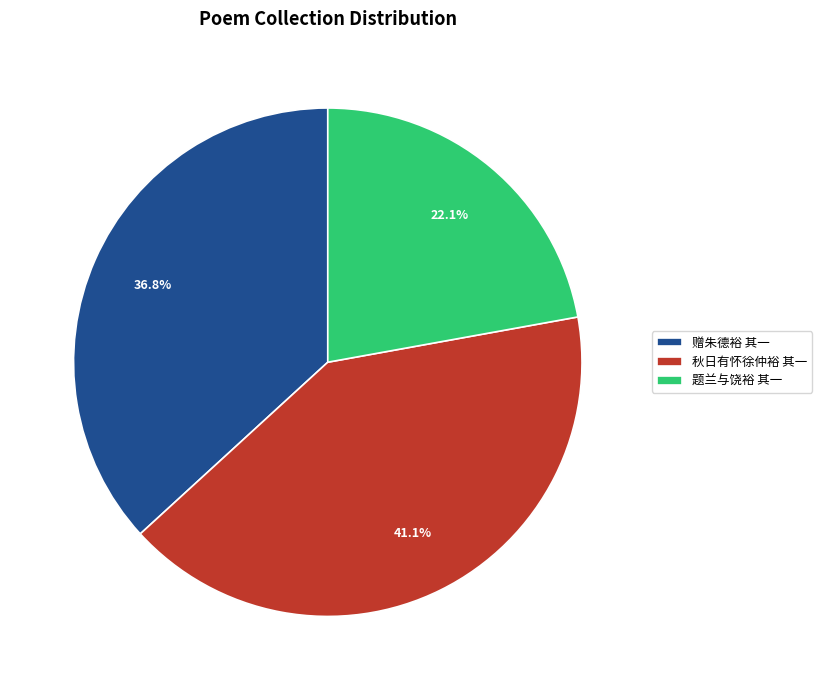

Is there any slice that represents more than half of the pie?

No